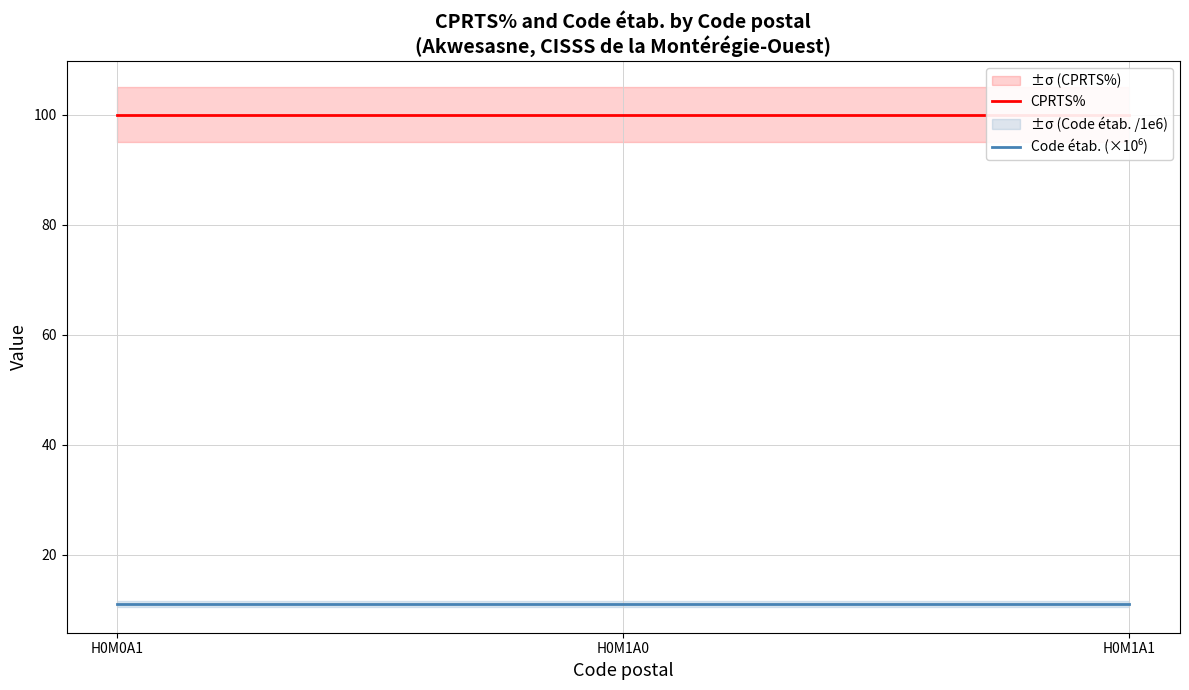

The value of Code étab. (×10⁶) at H0M0A1 is 11.0. True or false?

True